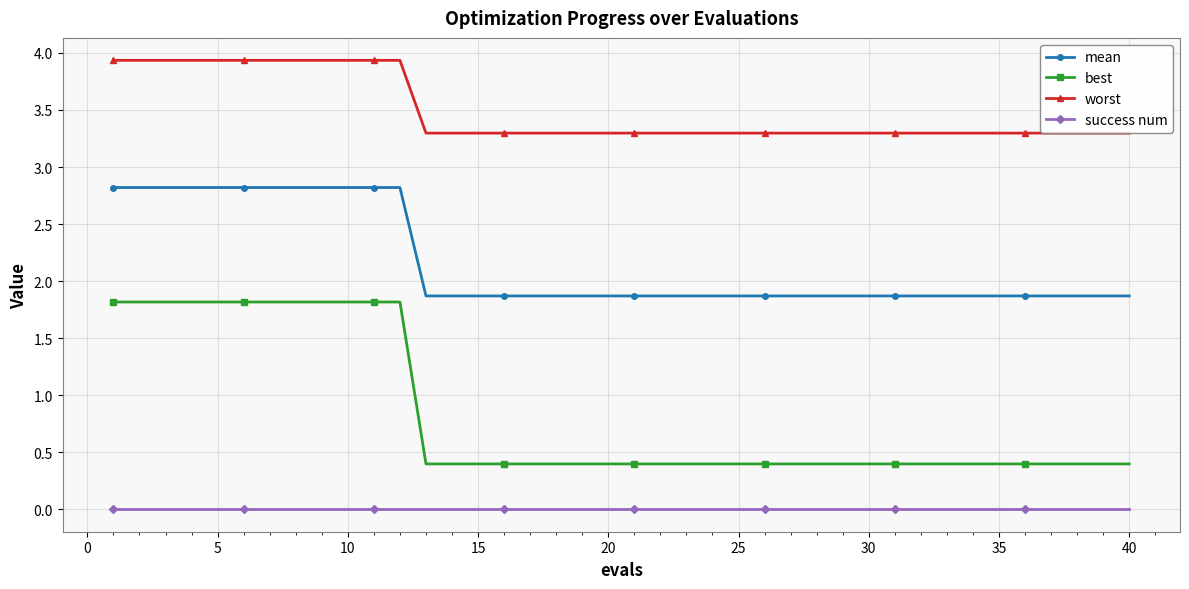

What is the average value of the mean series?

2.2